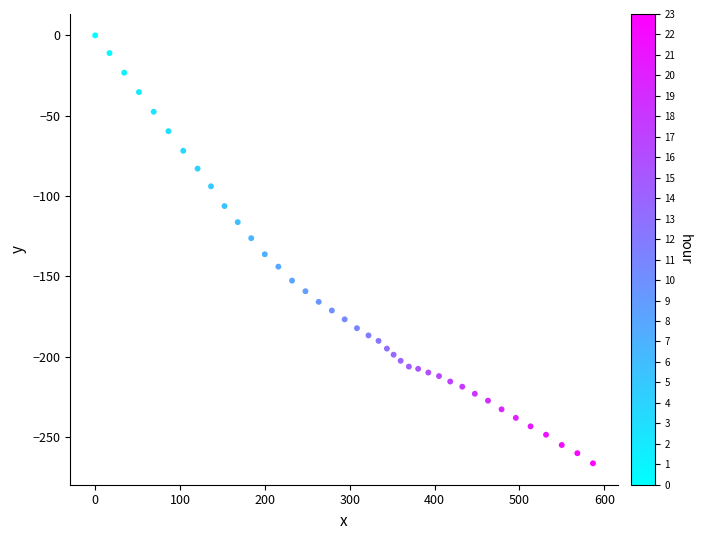

What Y value in the scatter plot is closest to -133?

-136.2